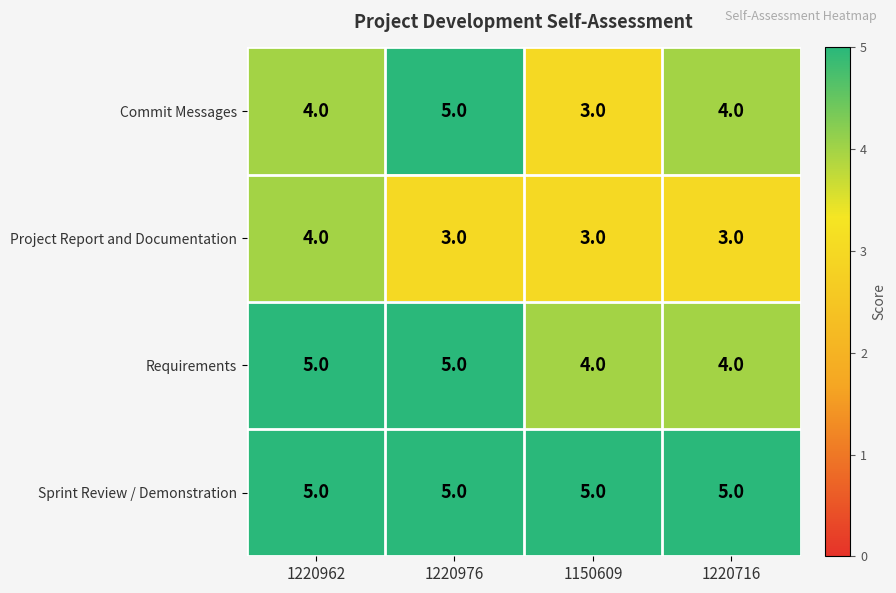

Rank the series by their average value, from lowest to highest.

Project Report and Documentation, Commit Messages, Requirements, Sprint Review / Demonstration